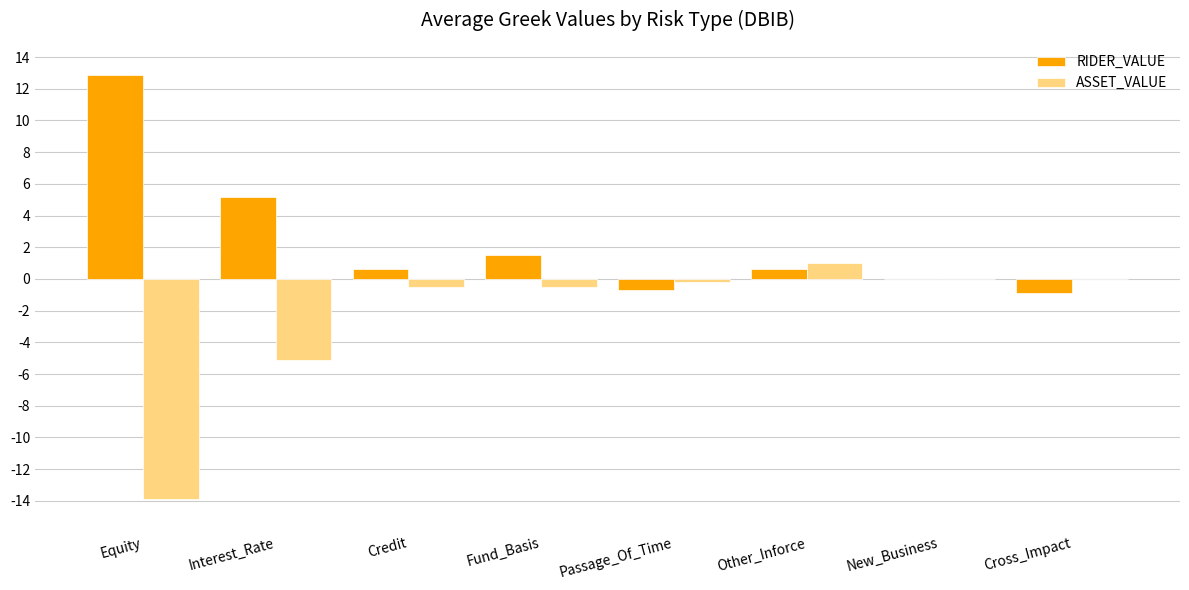

At which label does ASSET_VALUE reach its peak?

Other_Inforce